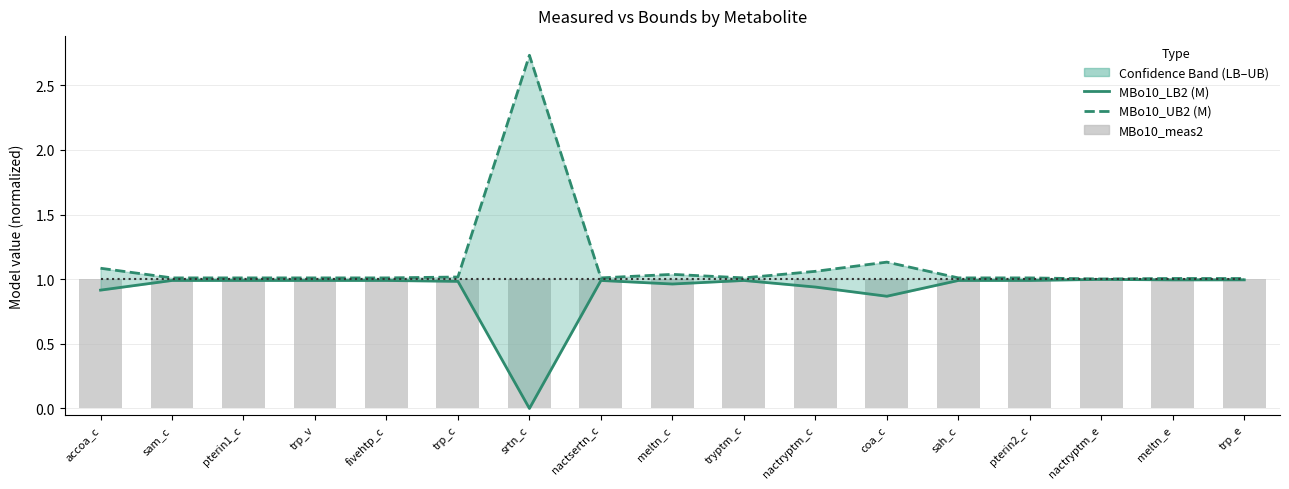

Reading right to left, transcribe all the data shown in this chart.

MBo10_LB2 (M): trp_e=1.0	meltn_e=1.0	nactryptm_e=1.0	pterin2_c=1.0	sah_c=1.0	coa_c=0.9	nactryptm_c=0.9	tryptm_c=1.0	meltn_c=1.0	nactsertn_c=1.0	srtn_c=0.0	trp_c=1.0	fivehtp_c=1.0	trp_v=1.0	pterin1_c=1.0	sam_c=1.0	accoa_c=0.9
MBo10_UB2 (M): trp_e=1.0	meltn_e=1.0	nactryptm_e=1.0	pterin2_c=1.0	sah_c=1.0	coa_c=1.1	nactryptm_c=1.1	tryptm_c=1.0	meltn_c=1.0	nactsertn_c=1.0	srtn_c=2.7	trp_c=1.0	fivehtp_c=1.0	trp_v=1.0	pterin1_c=1.0	sam_c=1.0	accoa_c=1.1
MBo10_meas2 (line): trp_e=1.0	meltn_e=1.0	nactryptm_e=1.0	pterin2_c=1.0	sah_c=1.0	coa_c=1.0	nactryptm_c=1.0	tryptm_c=1.0	meltn_c=1.0	nactsertn_c=1.0	srtn_c=1.0	trp_c=1.0	fivehtp_c=1.0	trp_v=1.0	pterin1_c=1.0	sam_c=1.0	accoa_c=1.0
MBo10_meas2: trp_e=1.0	meltn_e=1.0	nactryptm_e=1.0	pterin2_c=1.0	sah_c=1.0	coa_c=1.0	nactryptm_c=1.0	tryptm_c=1.0	meltn_c=1.0	nactsertn_c=1.0	srtn_c=1.0	trp_c=1.0	fivehtp_c=1.0	trp_v=1.0	pterin1_c=1.0	sam_c=1.0	accoa_c=1.0